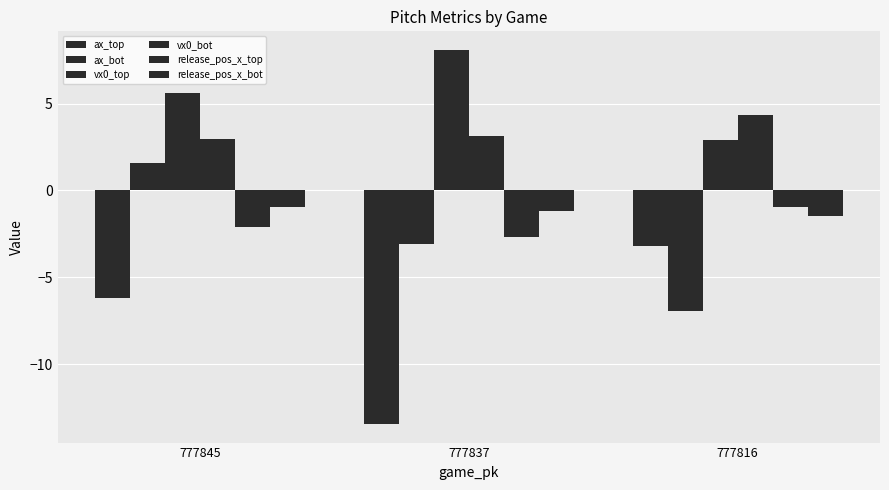

Reading left to right, extract all data points from this chart.

ax_top: -6.2	-13.4	-3.2
ax_bot: 1.6	-3.1	-6.9
vx0_top: 5.6	8.1	2.9
vx0_bot: 3.0	3.1	4.4
release_pos_x_top: -2.1	-2.7	-1.0
release_pos_x_bot: -1.0	-1.2	-1.5